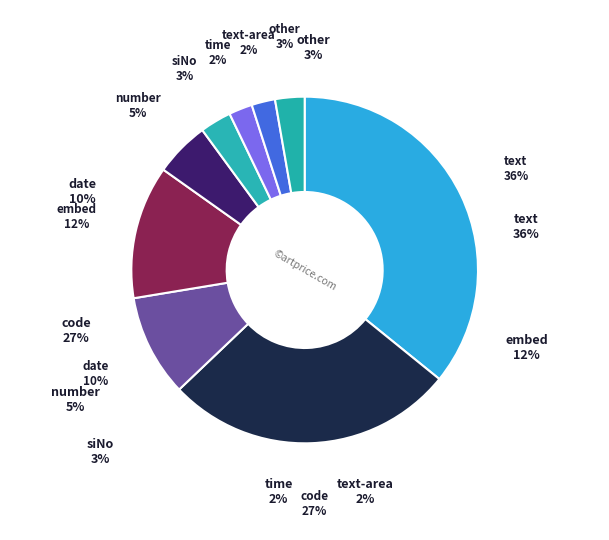

To the nearest percent, what is the difference between the code and time slice percentages?

25%